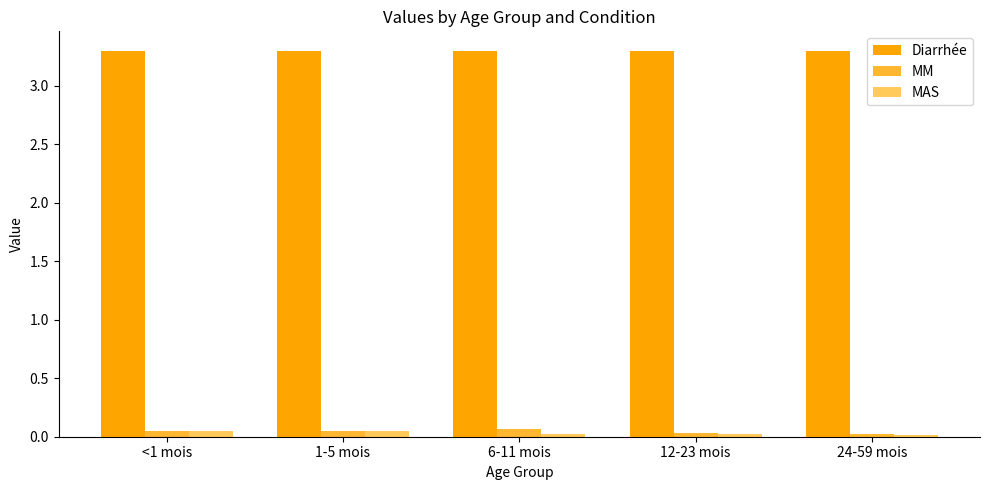

What is the difference between the highest and lowest values at 24-59 mois?

3.3